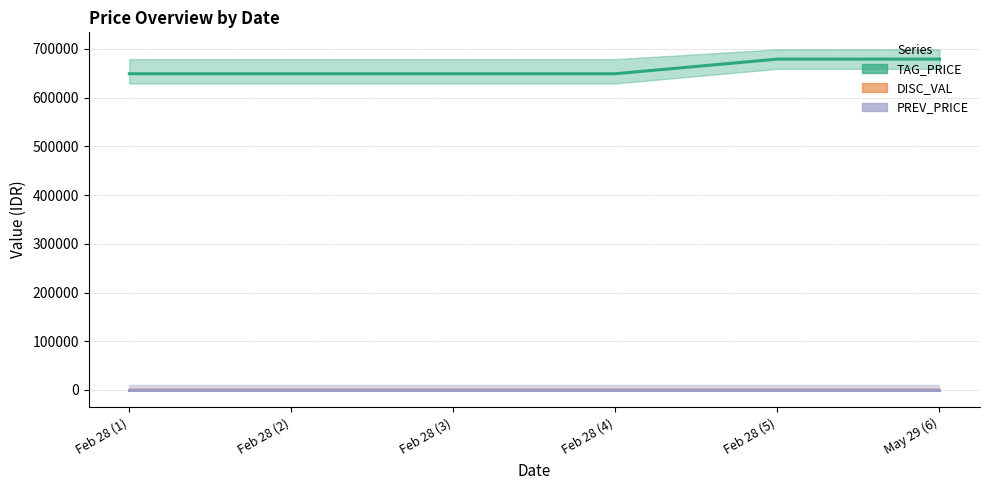

Which label corresponds to the largest value in the chart?

Feb 28 (5)